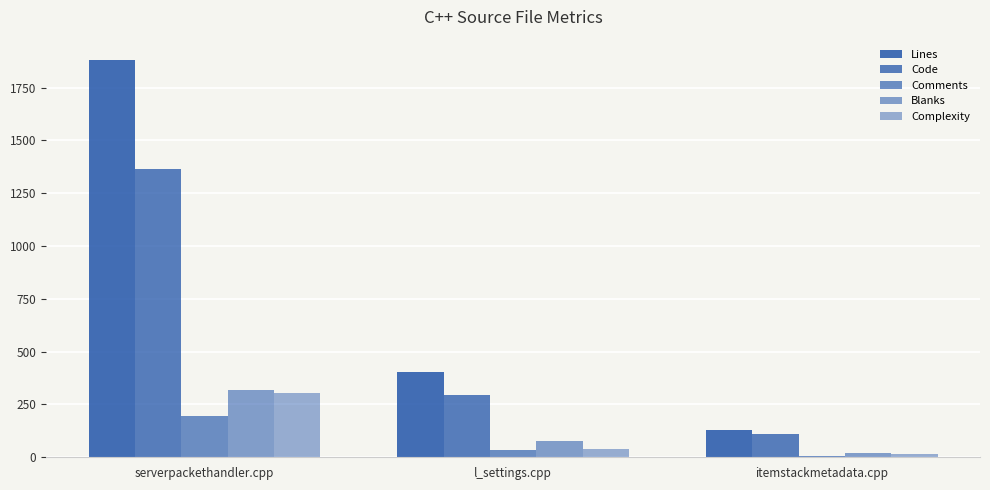

True or false: Code has a value of 499 at l_settings.cpp.

False